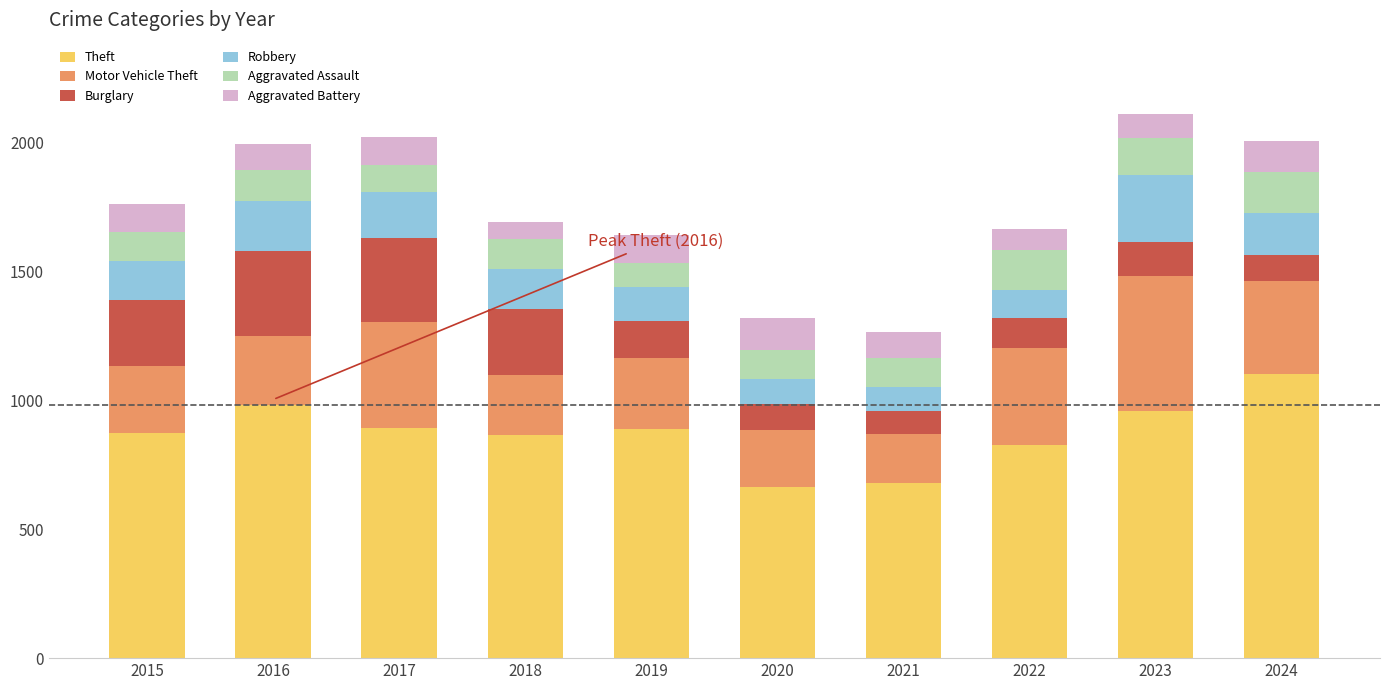

What is the sum of all Theft values?

8744